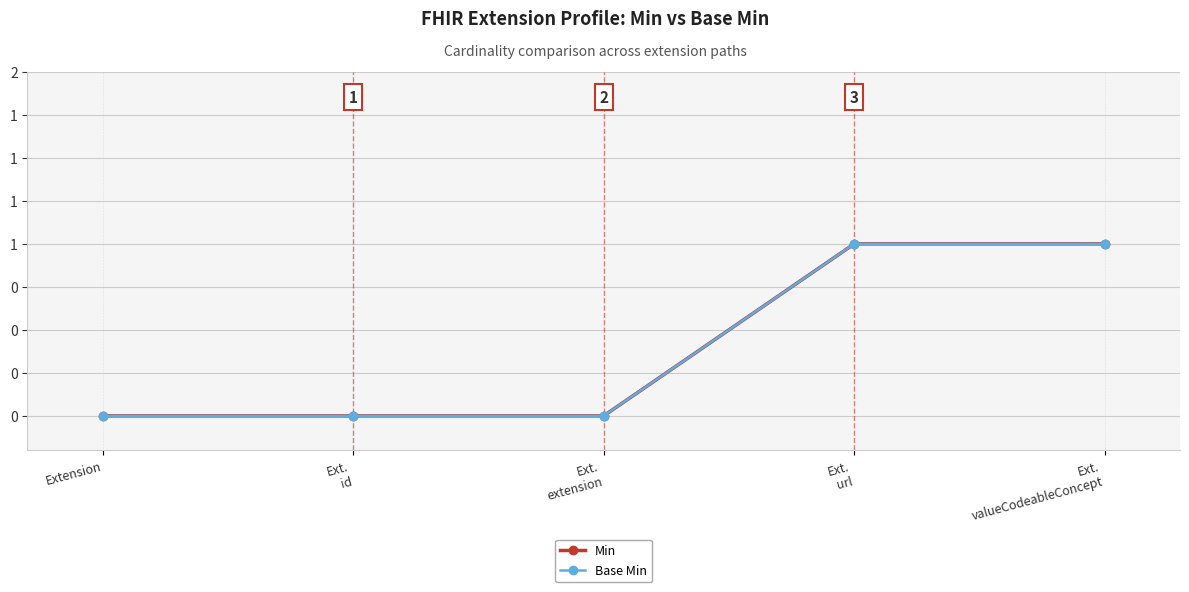

How many positive values does the Base Min series have?

2